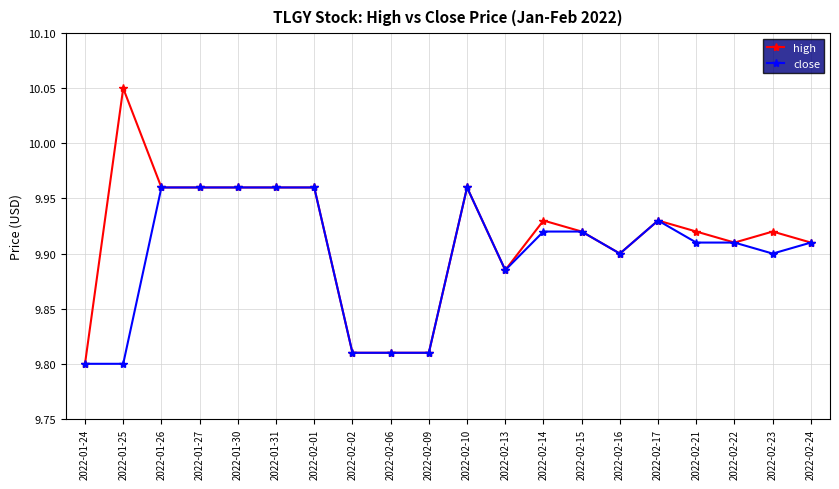

Rank the series by their maximum value, from lowest to highest.

close, high